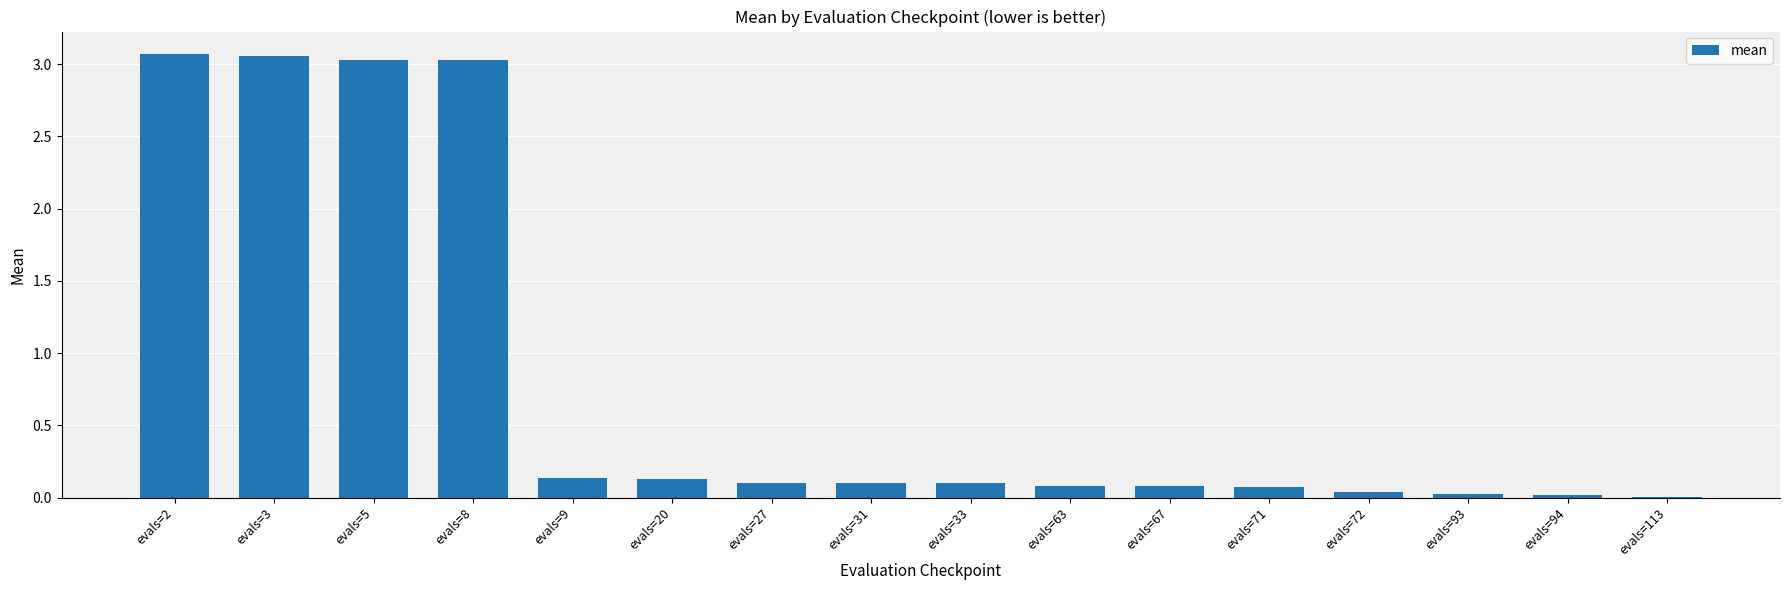

What is the sum of all values?

13.1